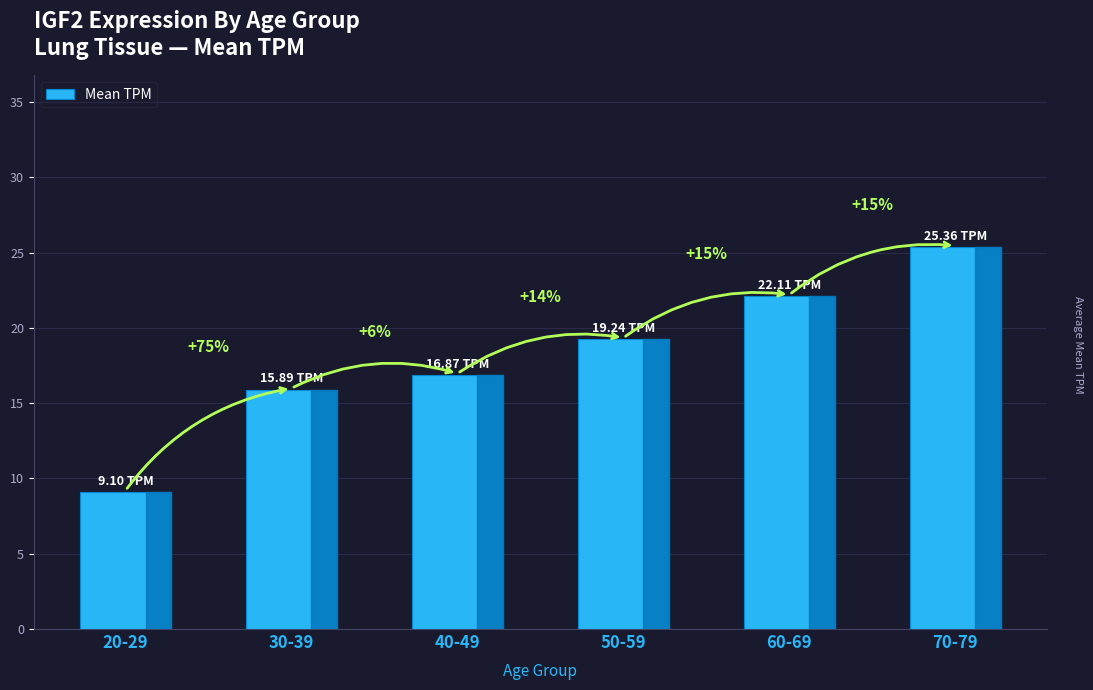

How many bars are there in total?

6